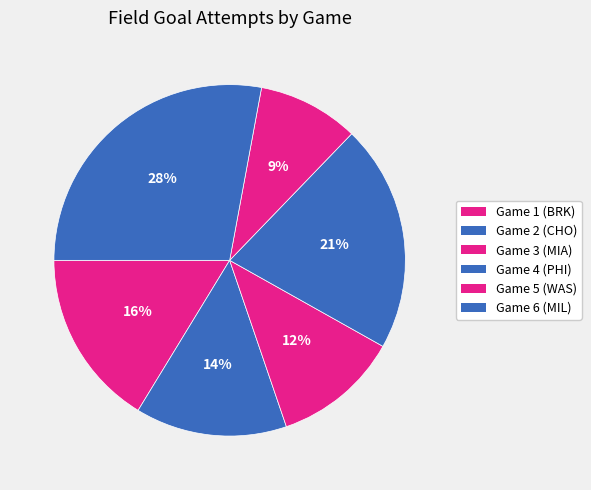

True or false: Game 5 (WAS) accounts for 9% of the total.

True